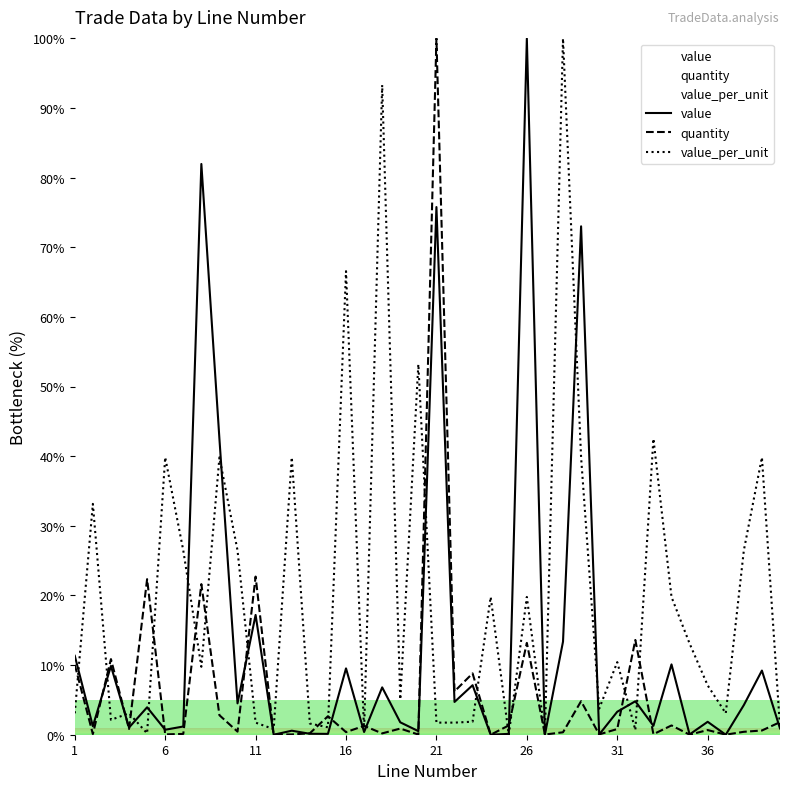

Rank the series by their average value, from lowest to highest.

quantity, value, value_per_unit